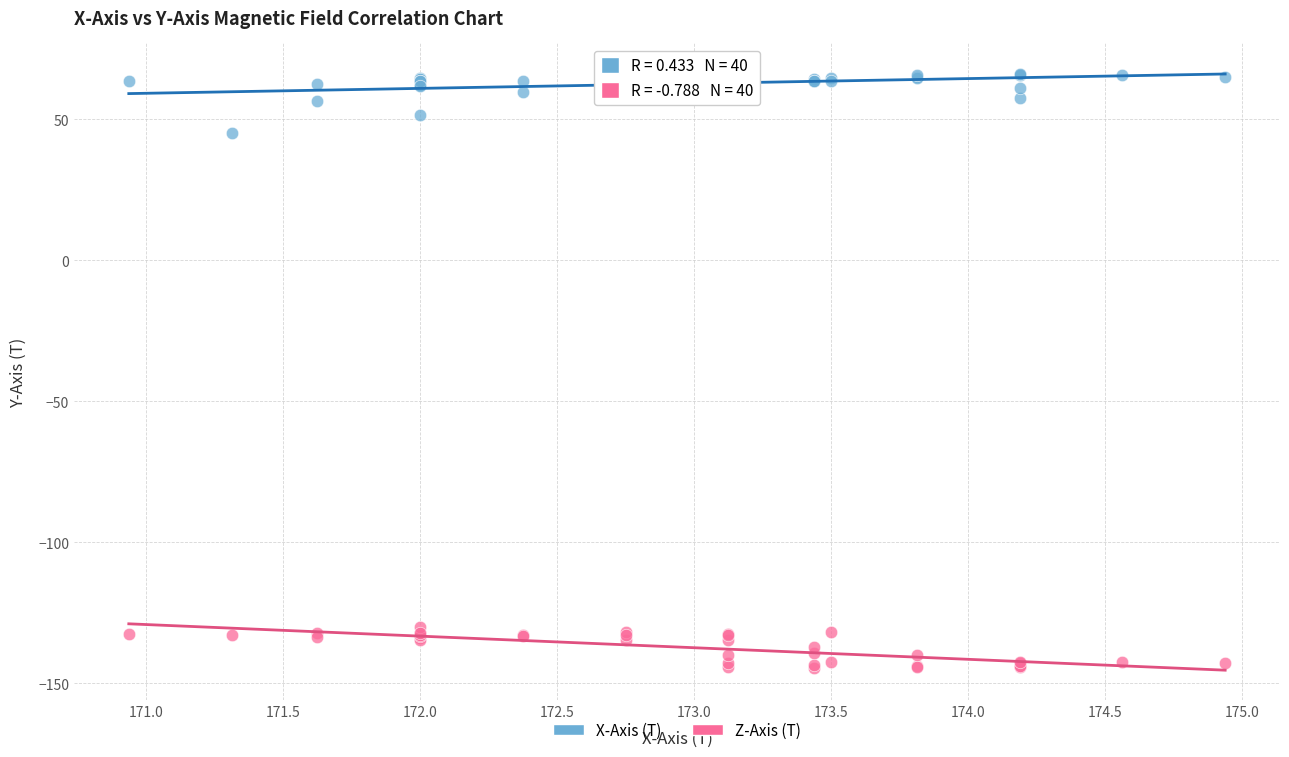

What are all the series names shown in the legend?

X-Axis (T), Z-Axis (T)